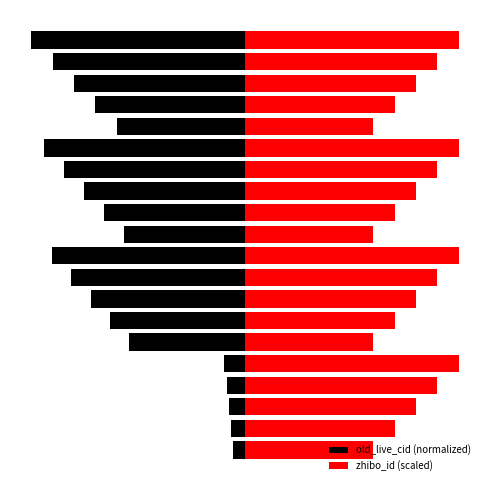

What is the value of the zhibo_id (scaled) bar at the 18th from the left?

41.6